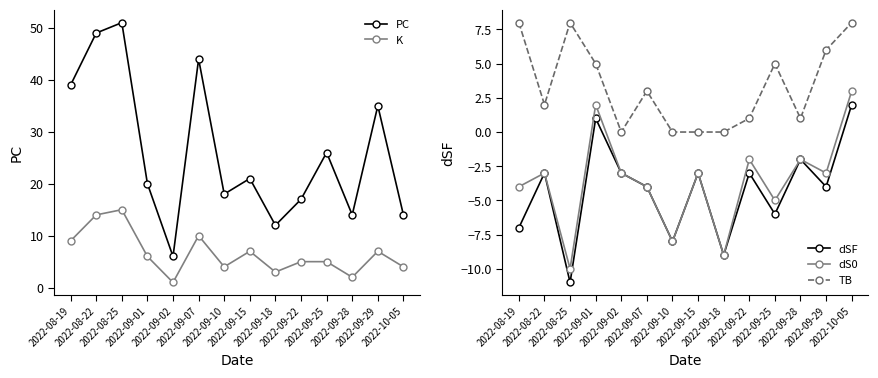

What position from the right is 2022-09-02?

10